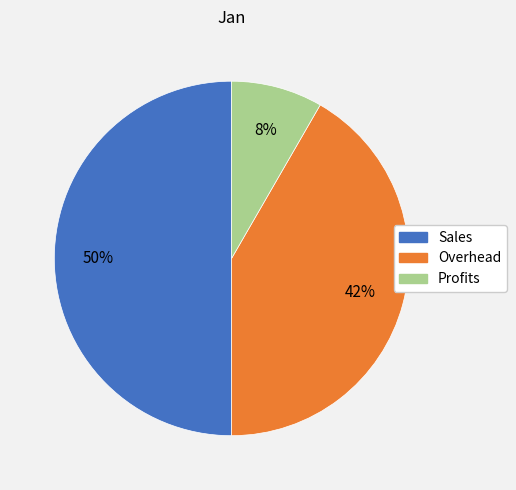

To the nearest percent, what percentage of the pie is Overhead?

42%